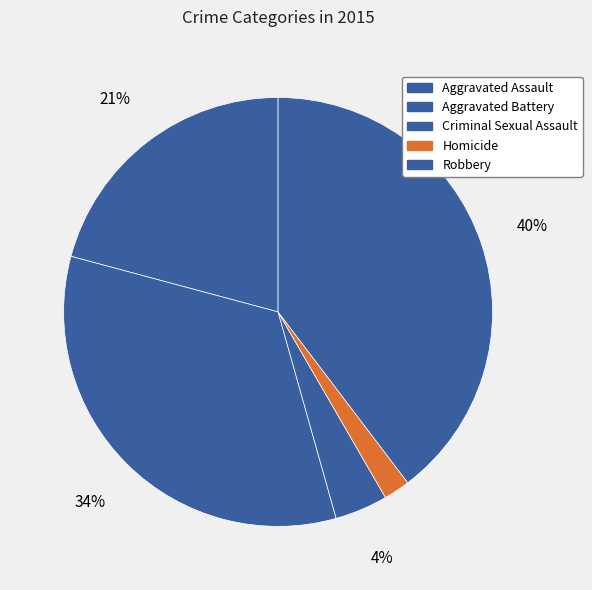

What is the smallest slice in the pie chart?

Homicide